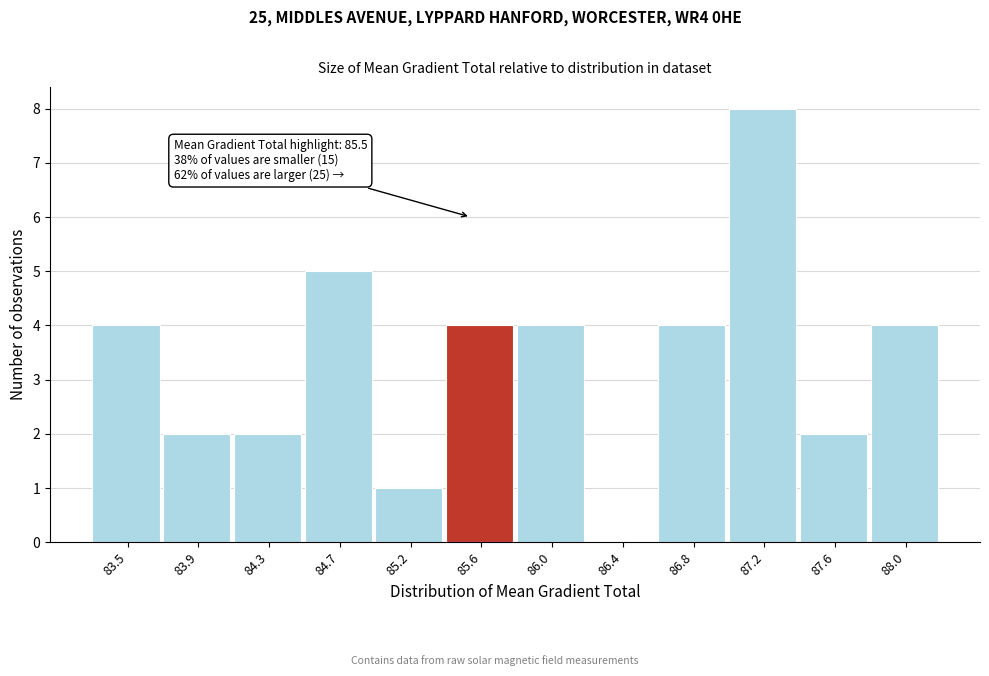

Over which range of the x-axis is the bar tallest?

87.00 to 87.40